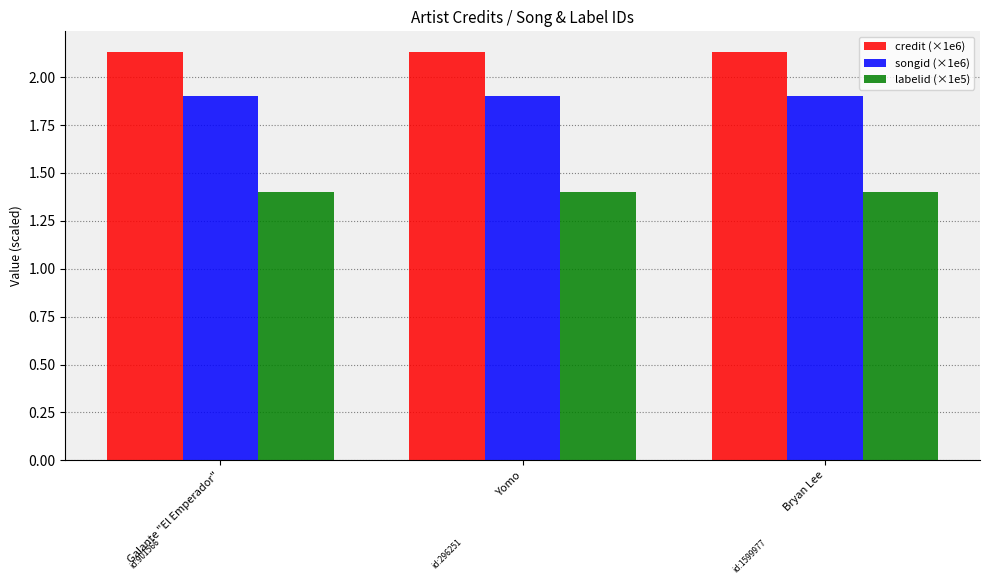

The value of songid (×1e6) at Bryan Lee is 1.9. True or false?

True